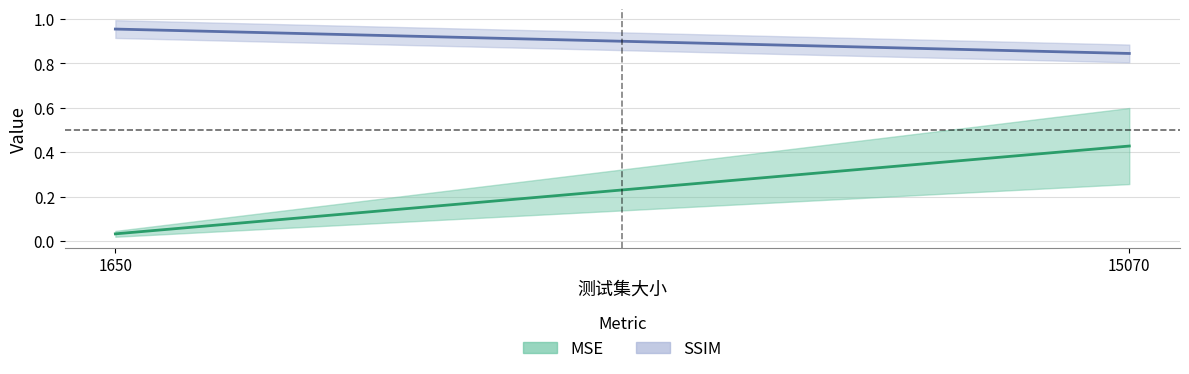

What is the spread (max minus min) of values at 1650?

0.9